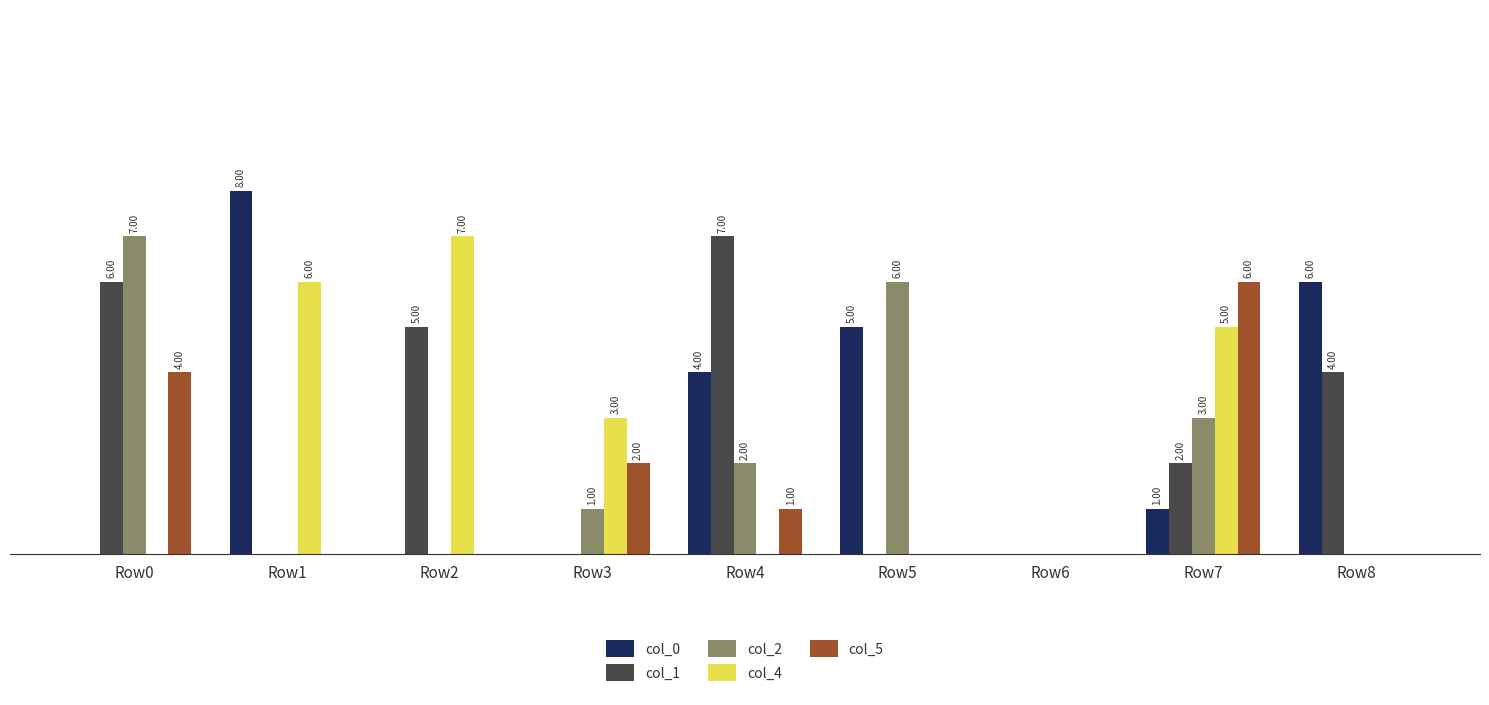

Is the value of col_2 at Row1 greater than the value of col_5 at Row7?

No